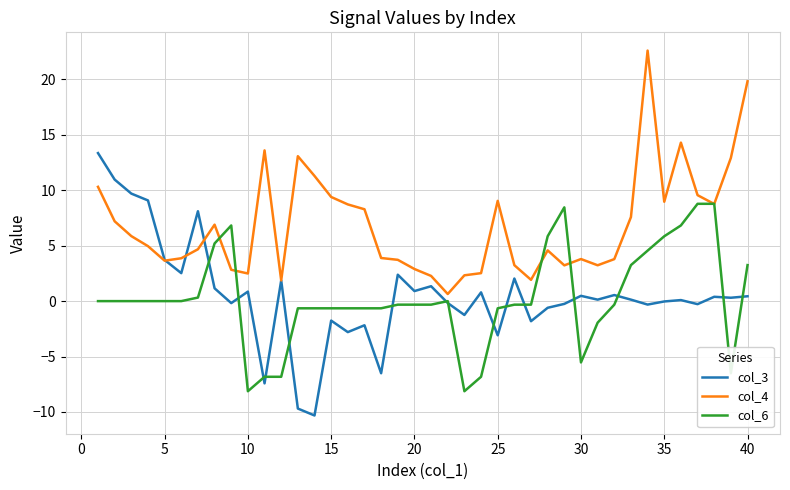

List the series in order of their peak value, lowest first.

col_6, col_3, col_4